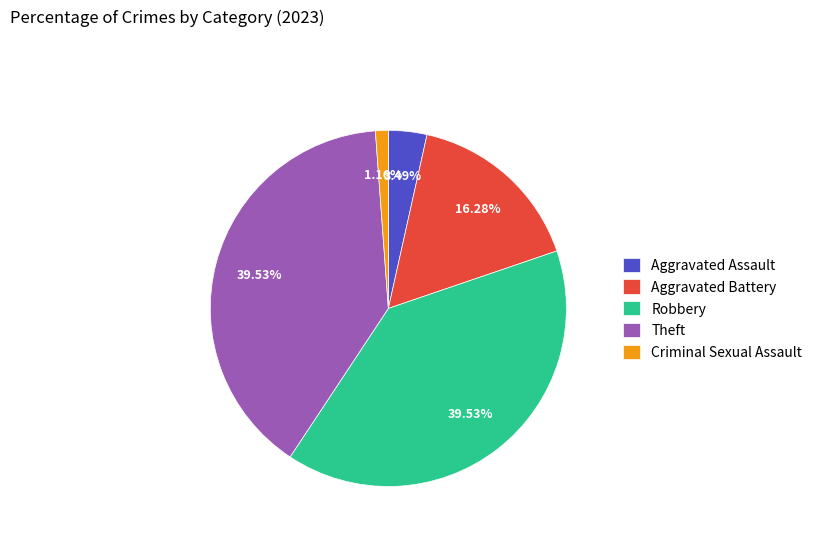

Combined, what portion of the pie is Criminal Sexual Assault and Aggravated Battery?

17.4%